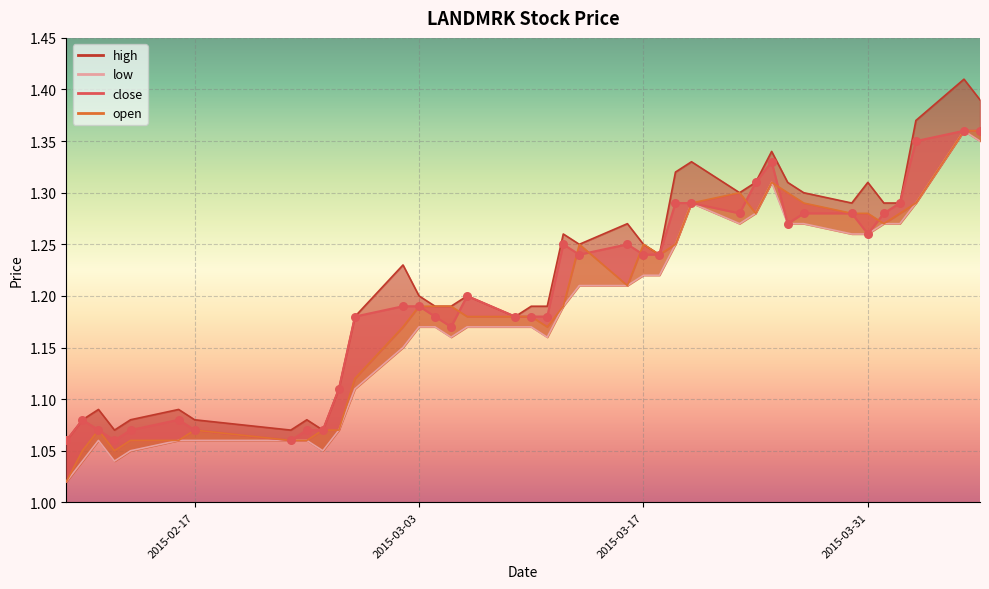

At how many categories does at least one series exceed 1?

39